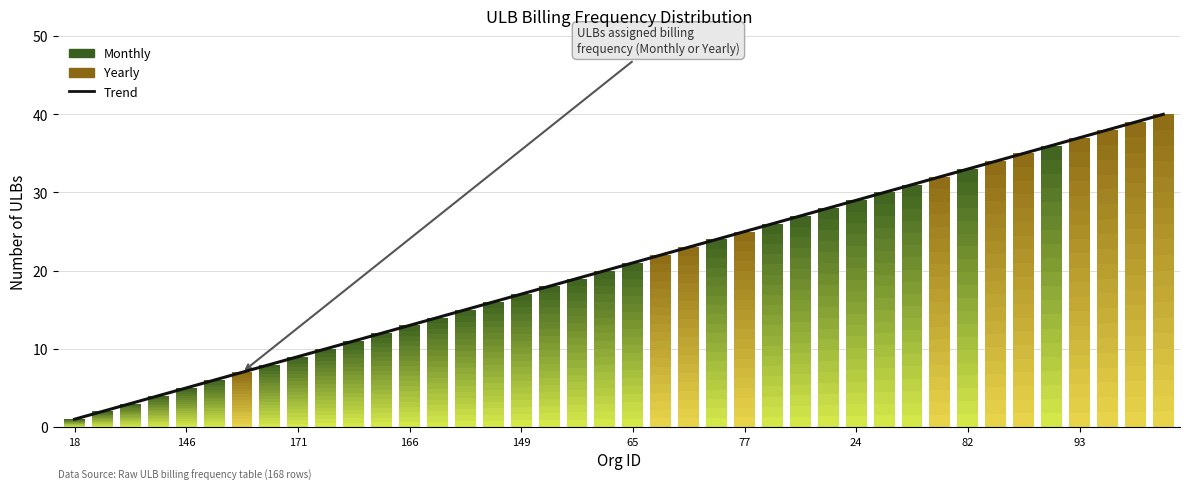

What is the sum of the values at 33 and 18?

35.0